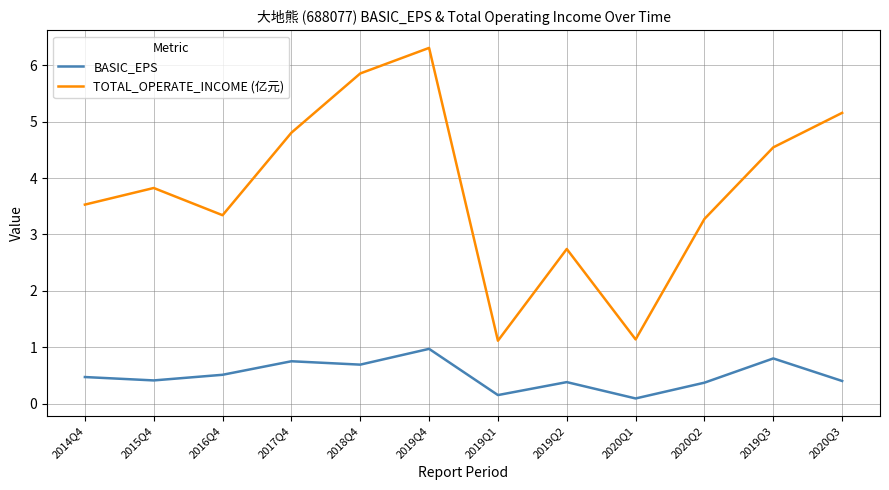

Which series changed the most between 2017Q4 and 2019Q3?

TOTAL_OPERATE_INCOME (亿元)